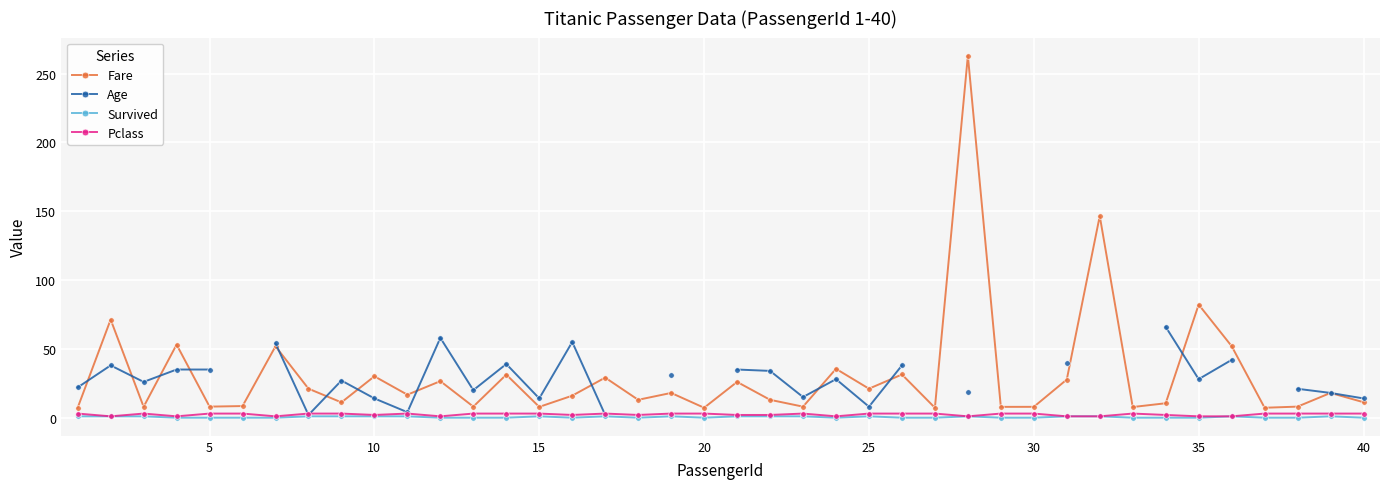

At how many categories does at least one series exceed 55?

6